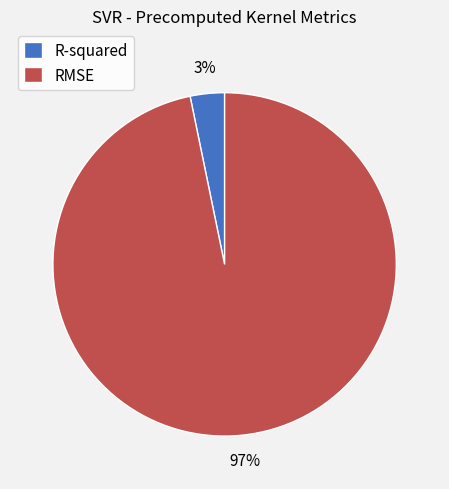

What is the majority slice?

RMSE